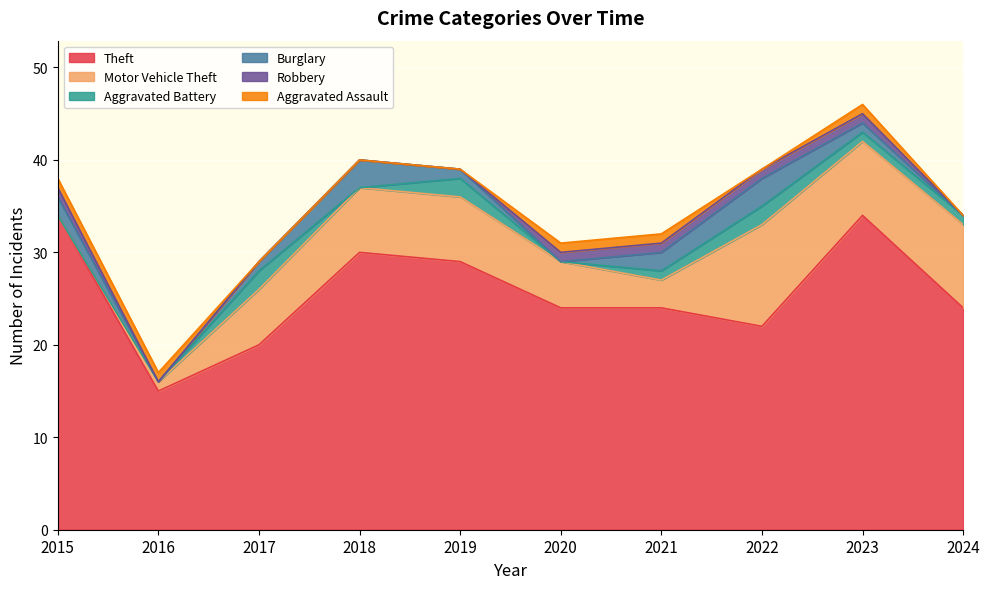

True or false: Burglary has more than 1 interior local peaks.

True